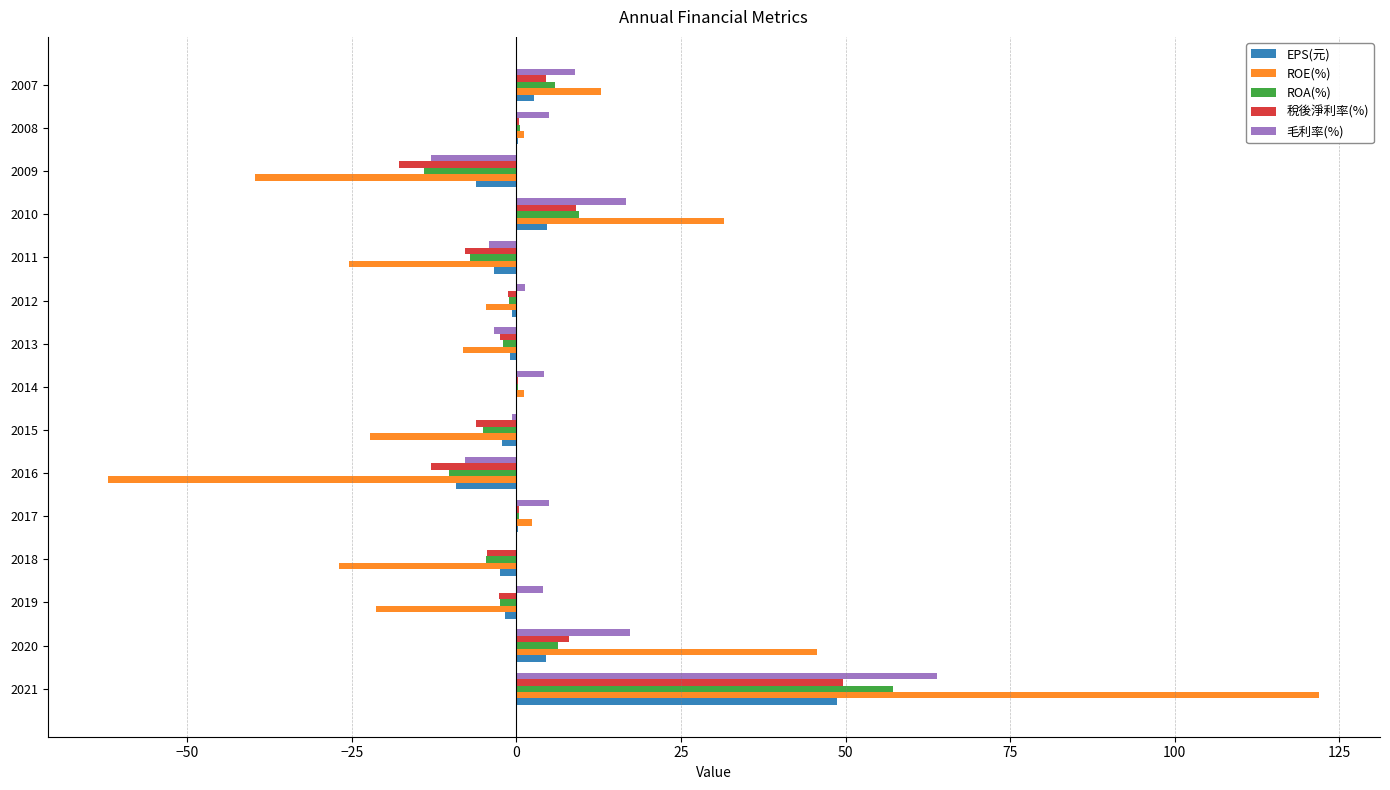

Between 2017 and 2016, which series saw the biggest shift?

ROE(%)